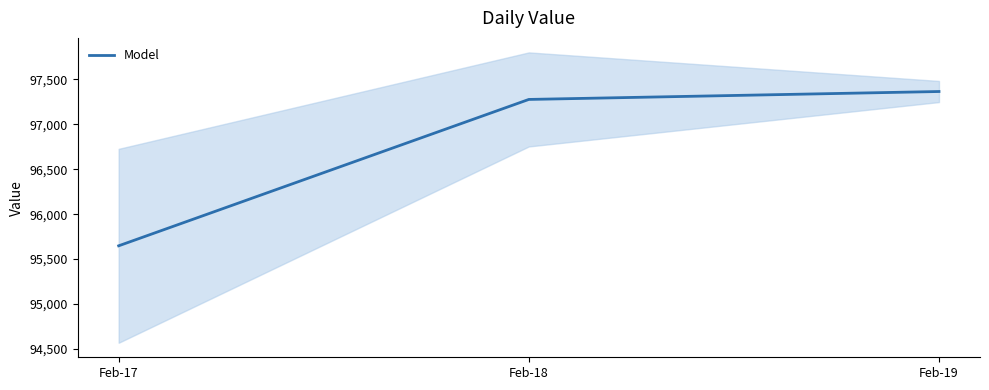

What is the change in value from Feb-17 to Feb-18?

+1629.7